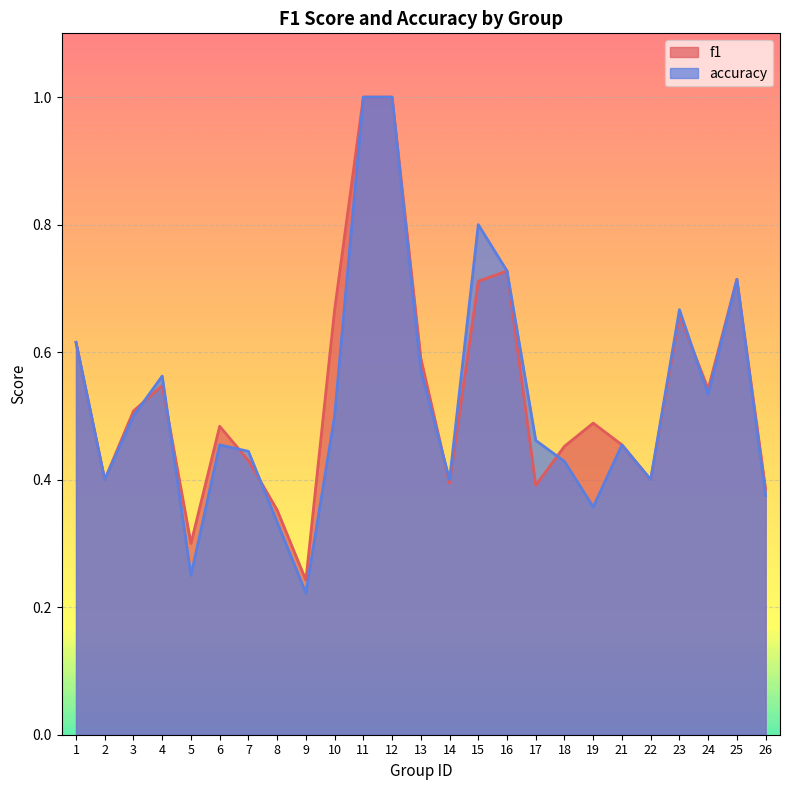

What is the value of the f1 point at the 6th from the left?

0.5